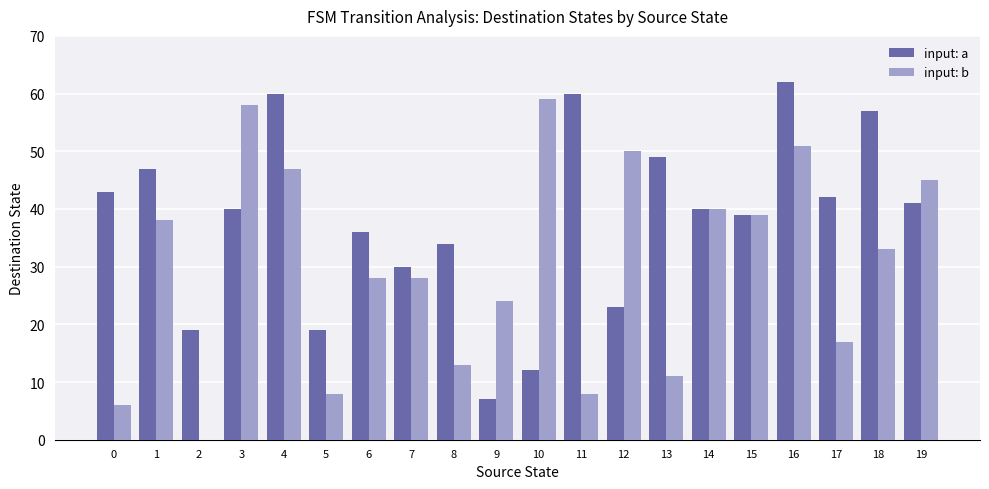

How many data points does each series have?

20